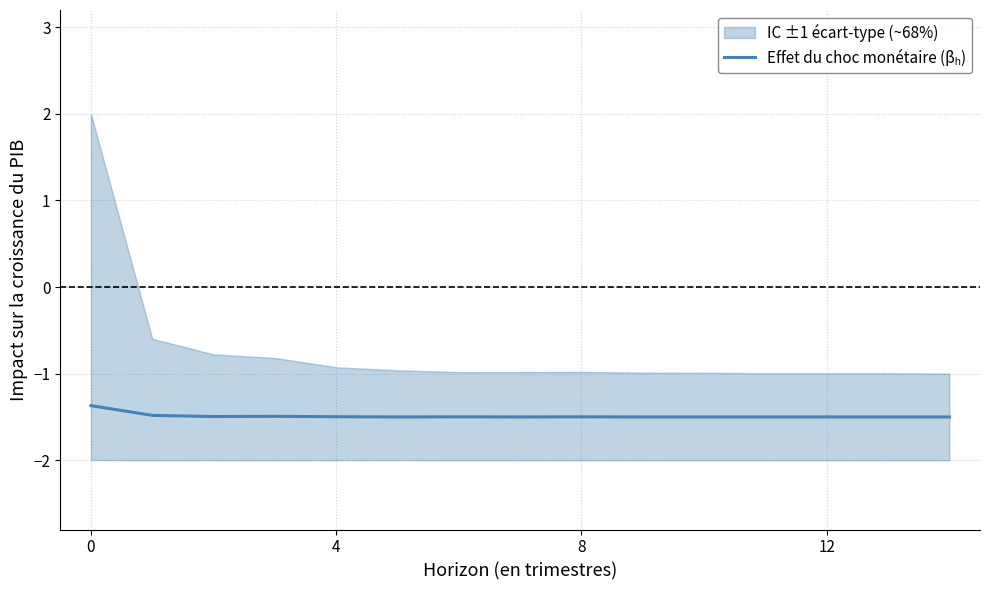

What is the value of the 12th point from the left?

-1.5